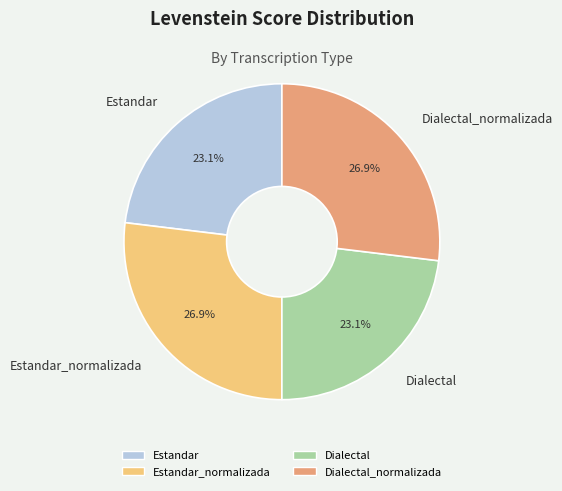

What percentage do Estandar_normalizada and Dialectal together represent?

50.0%